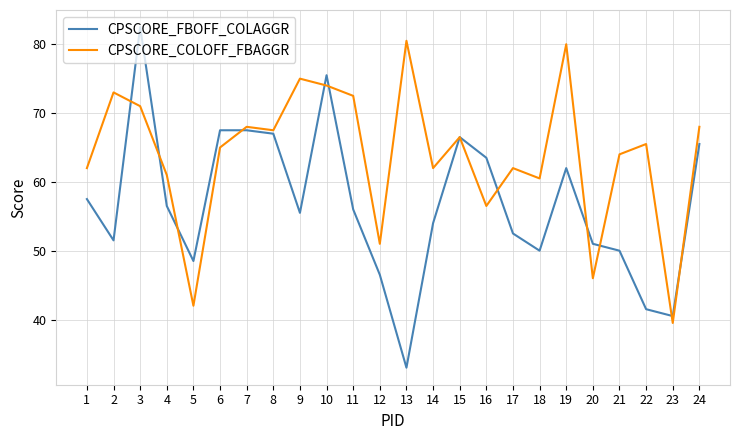

At which category does CPSCORE_FBOFF_COLAGGR reach its first local peak?

3